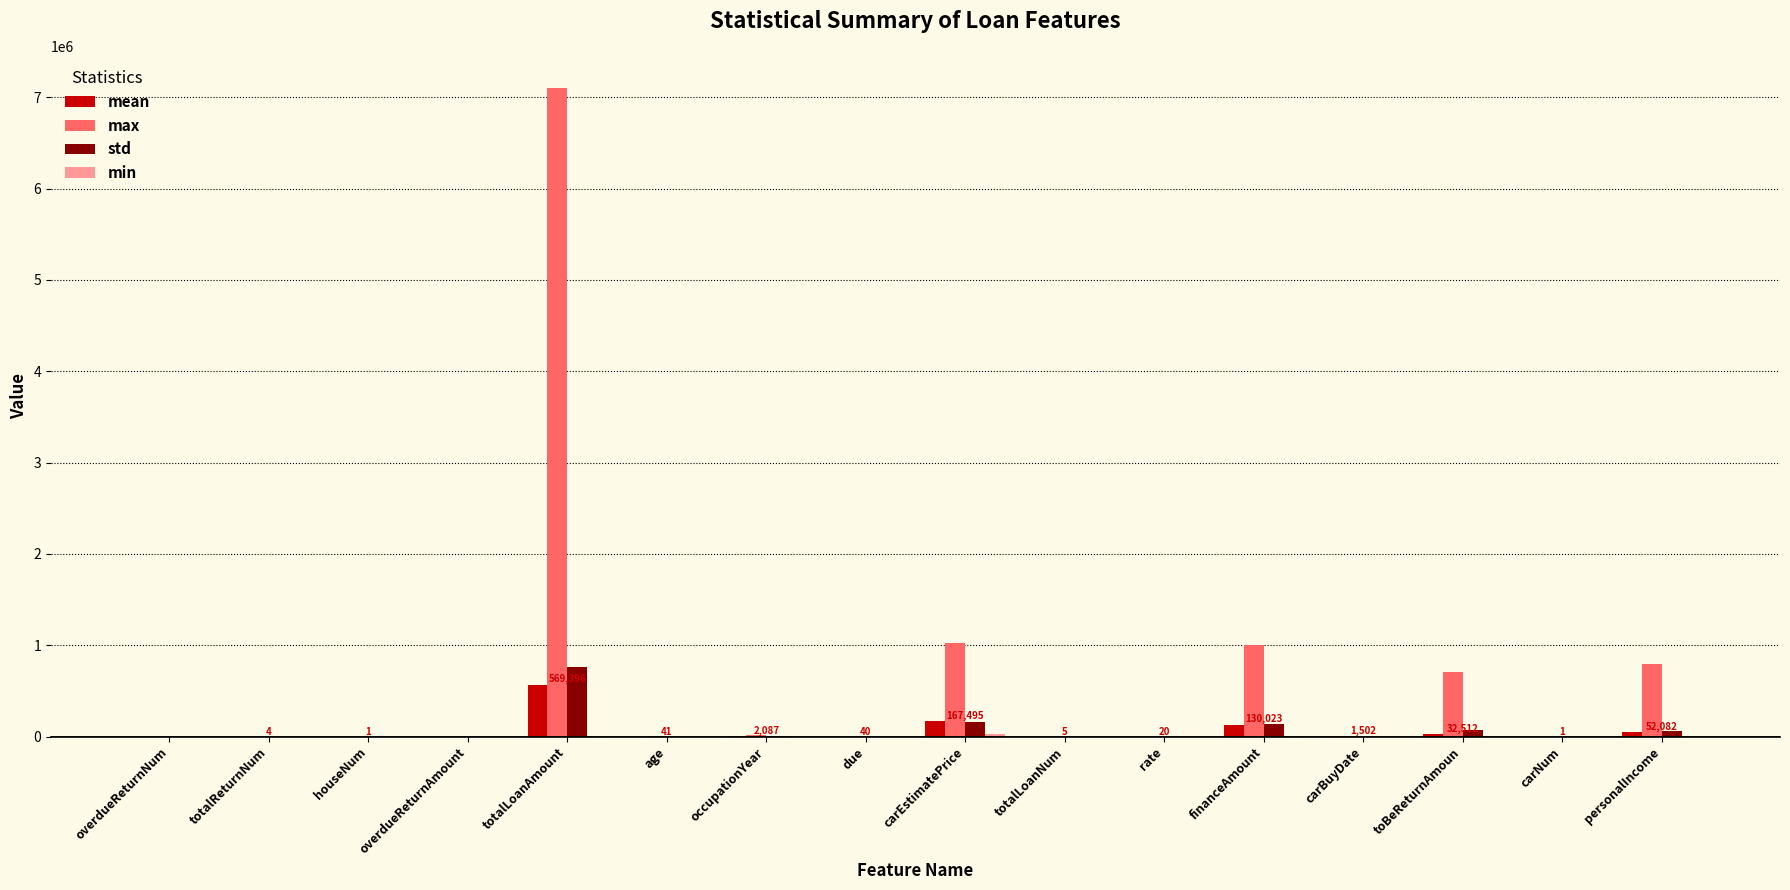

Between age and carEstimatePrice, which series saw the biggest shift?

max